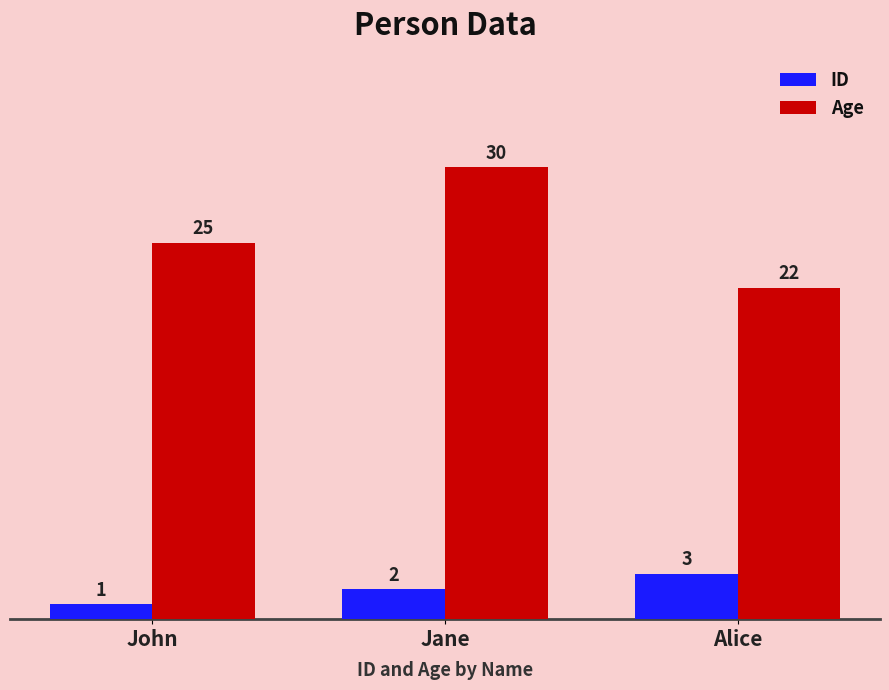

The Age series shows 22 at Alice. True or false?

True